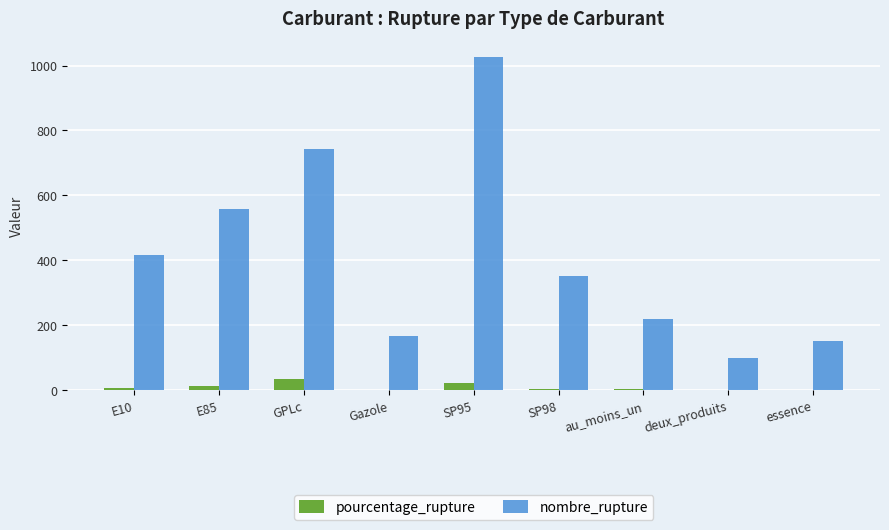

Between SP95 and deux_produits, which series saw the biggest shift?

nombre_rupture